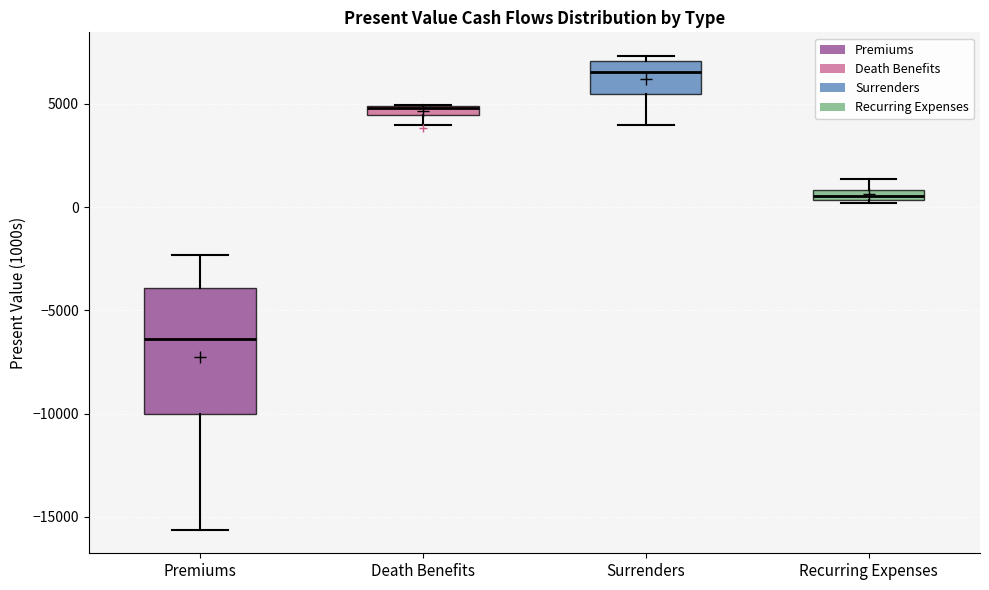

Where is the upper edge of the box for Death Benefits on the y-axis? The values are not printed on the chart, so give them approximately, as read against the axis.

5000